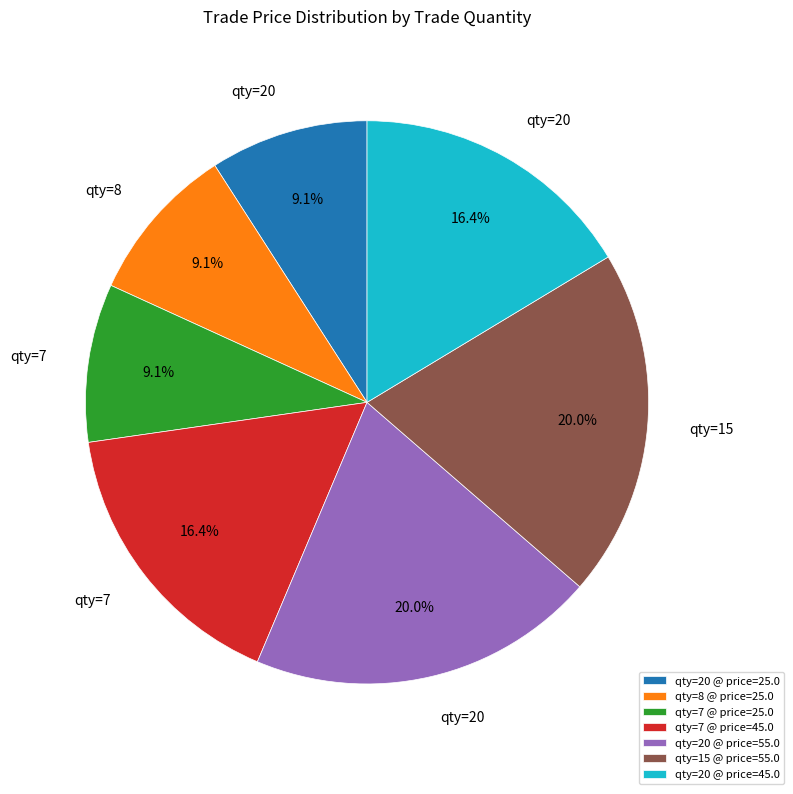

What portion of the pie excludes qty=20 @ price=25.0?

90.9%